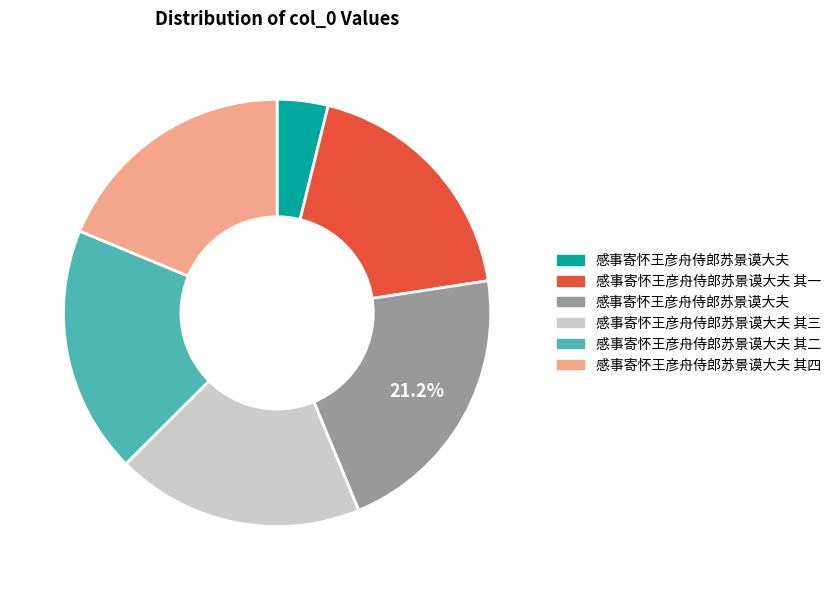

Is there a majority slice in this chart?

No